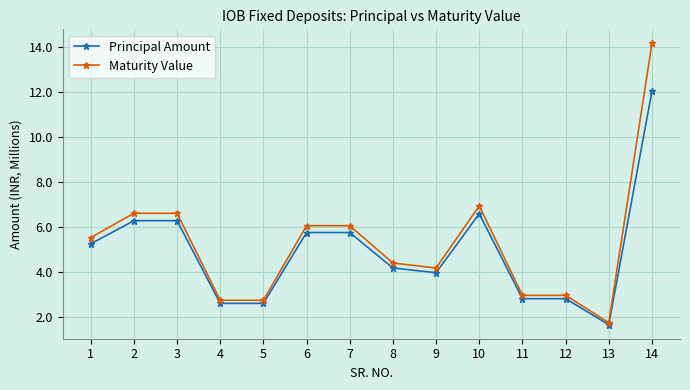

Where does the Maturity Value series first go above 5?

1